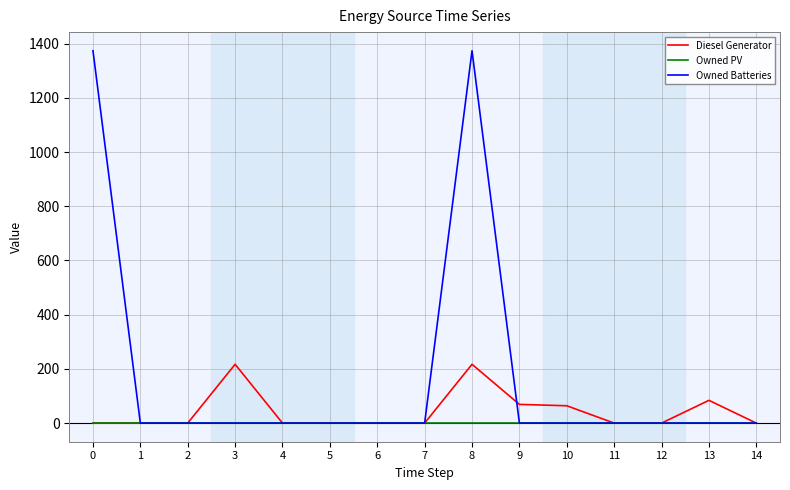

Rank the series by their average value, from lowest to highest.

Owned PV, Diesel Generator, Owned Batteries